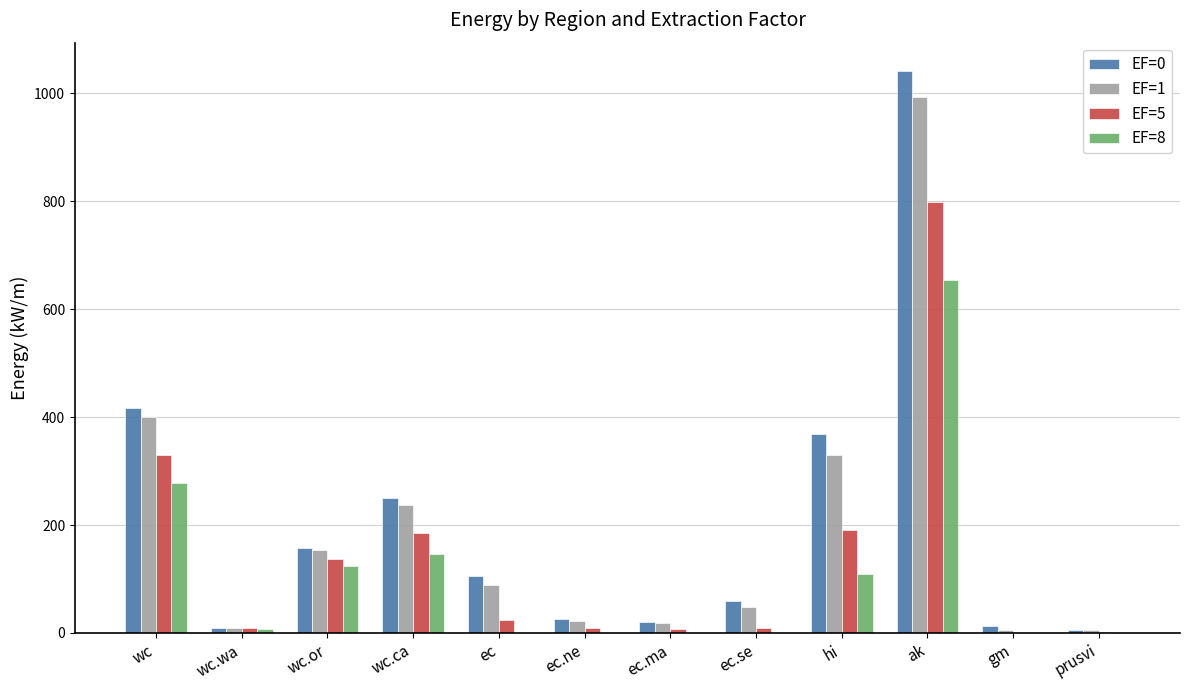

What is the sum of the EF=1 values at wc and hi?

730.1